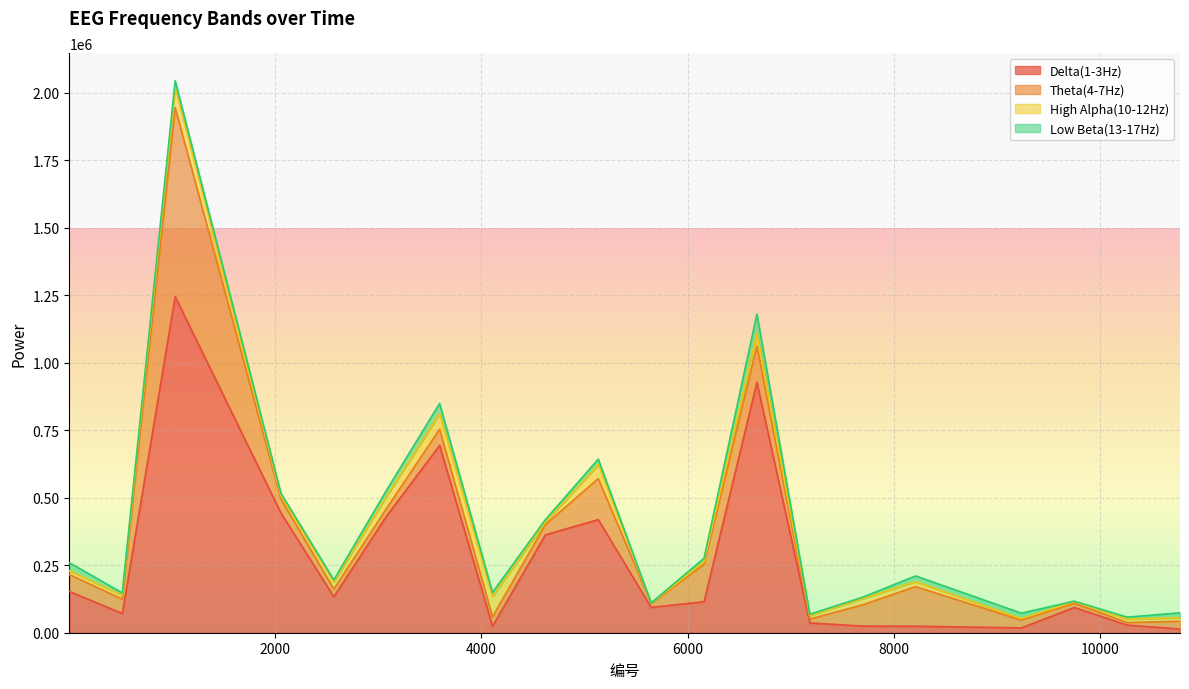

Reading right to left, transcribe all the data shown in this chart.

Delta(1-3Hz): 13807	28323	93571	17887	24231	24559	36298	927273	114794	93908	418971	362522	24073	693806	433019	133169	443427	1244548	71186	153046
Theta(4-7Hz): 28725	9316	15931	28614	146597	78755	14144	134887	138159	15382	151913	37948	34744	60068	28423	28671	51486	700258	52897	62281
High Alpha(10-12Hz): 13075	13191	5534	5640	18303	23117	13537	46080	10325	558	51360	8458	76249	56990	44380	26868	12521	74515	14417	14178
Low Beta(13-17Hz): 18262	6837	1921	20304	21244	5120	4595	72193	12628	462	20730	9905	14228	38574	23205	6927	9107	25628	9039	29868